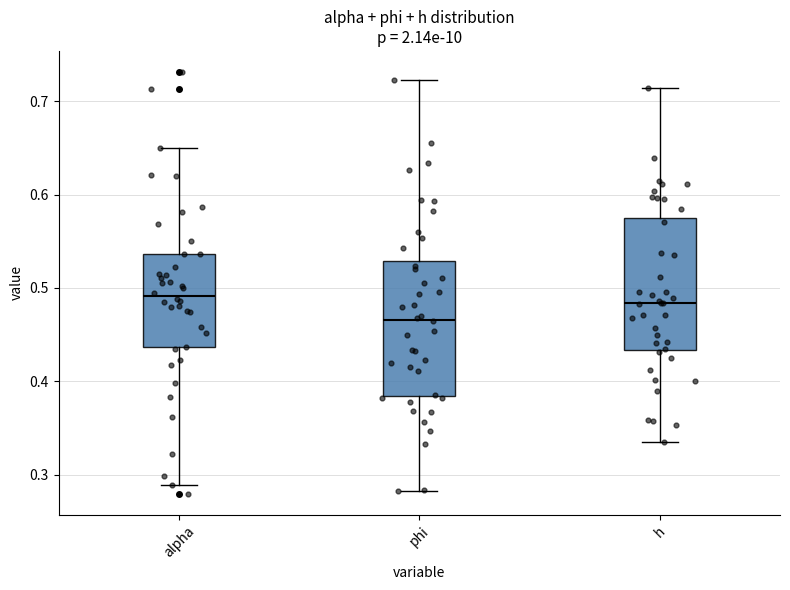

Reading left to right, transcribe this box plot: for each box, give where its median line is, the range the box spans, and where its two whiskers end, as read against the y-axis. The values are not printed on the chart, so give them approximately, as read against the axis.

alpha: median 0.49, box 0.44 to 0.54, whiskers 0.29 to 0.65
phi: median 0.47, box 0.38 to 0.53, whiskers 0.28 to 0.72
h: median 0.48, box 0.43 to 0.57, whiskers 0.33 to 0.71